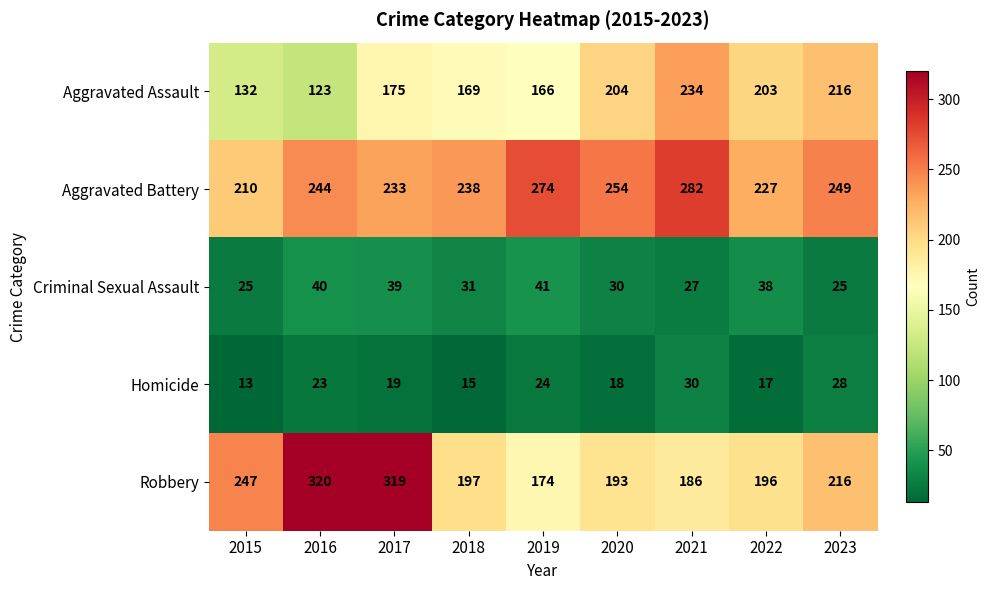

At how many categories does at least one series exceed 111?

9